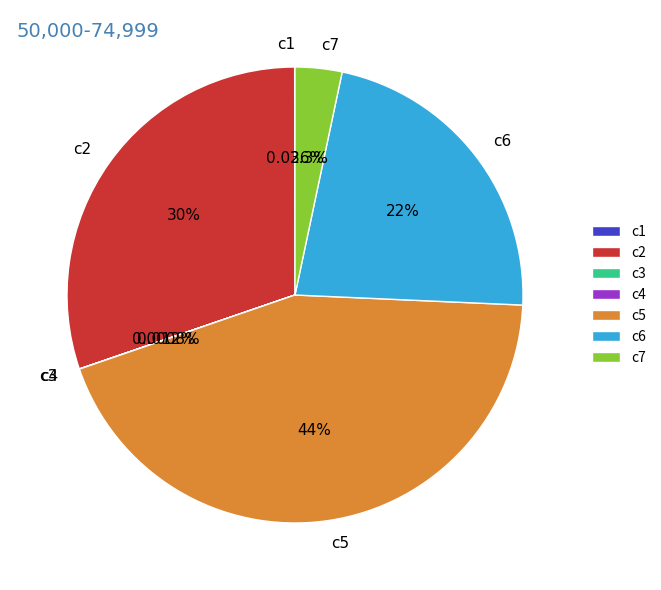

What is the ratio of the value at c5 to the value at c7?

13.3